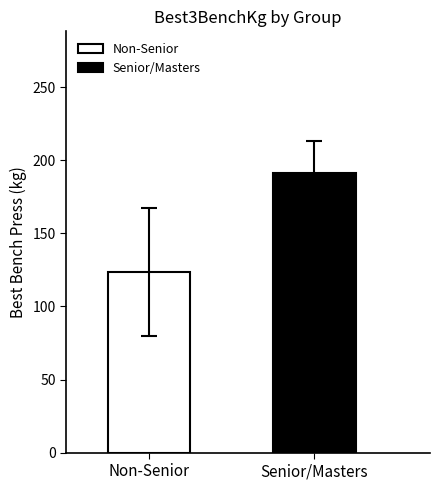

What is the smallest value displayed?

123.8